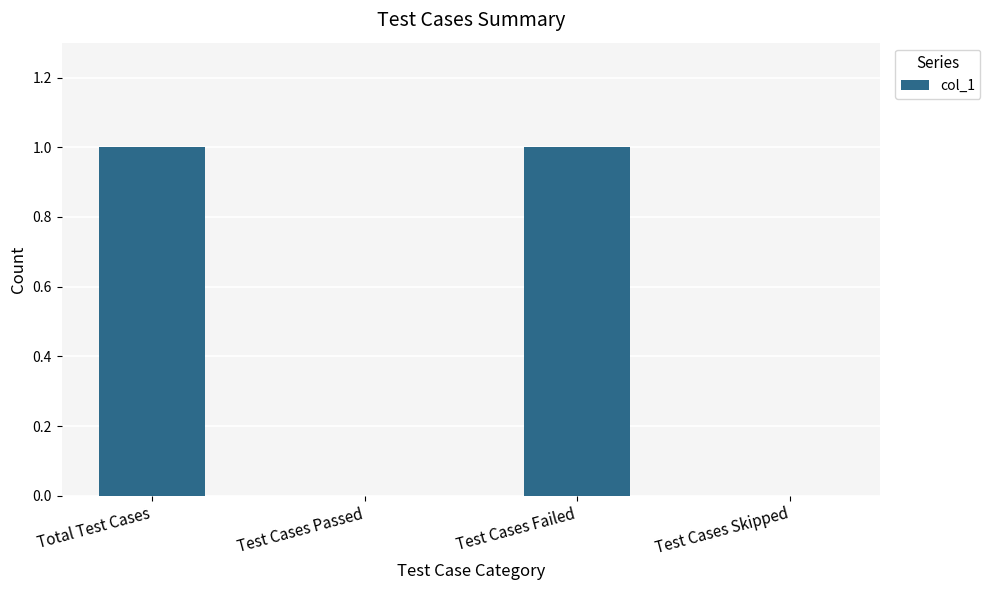

Reading left to right, extract all data points from this chart.

Total Test Cases=1	Test Cases Passed=0	Test Cases Failed=1	Test Cases Skipped=0